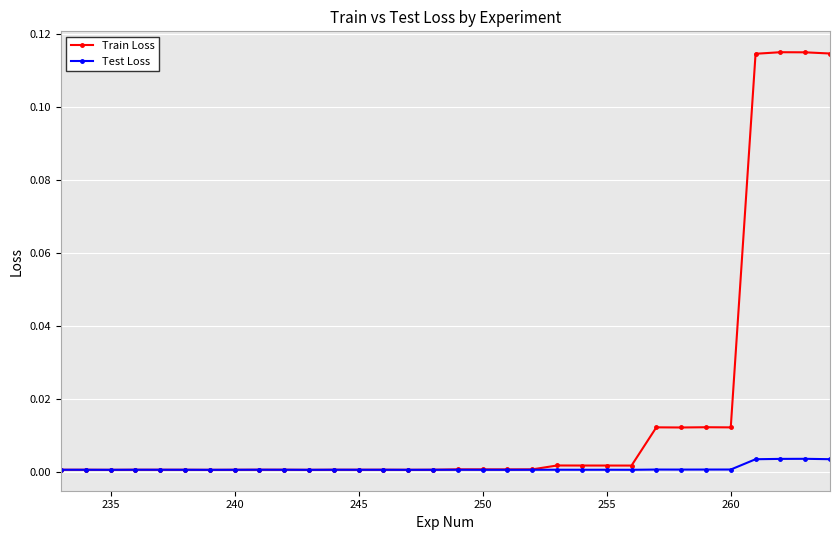

What are all the series names shown in the legend?

Train Loss, Test Loss